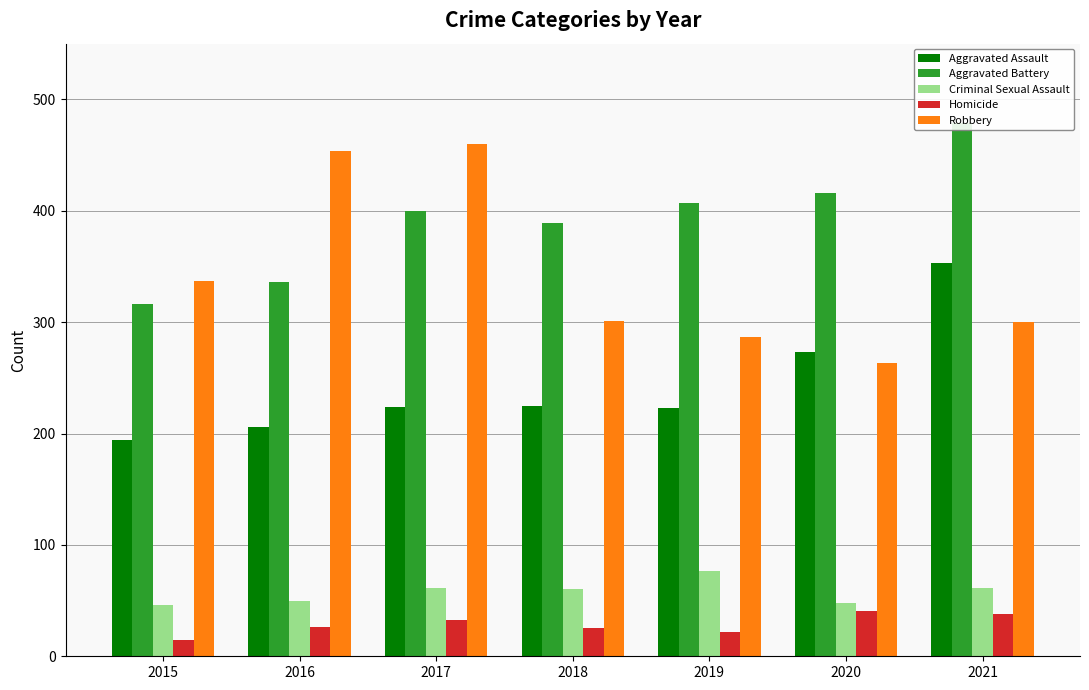

Which category has the lowest value across all series?

2015